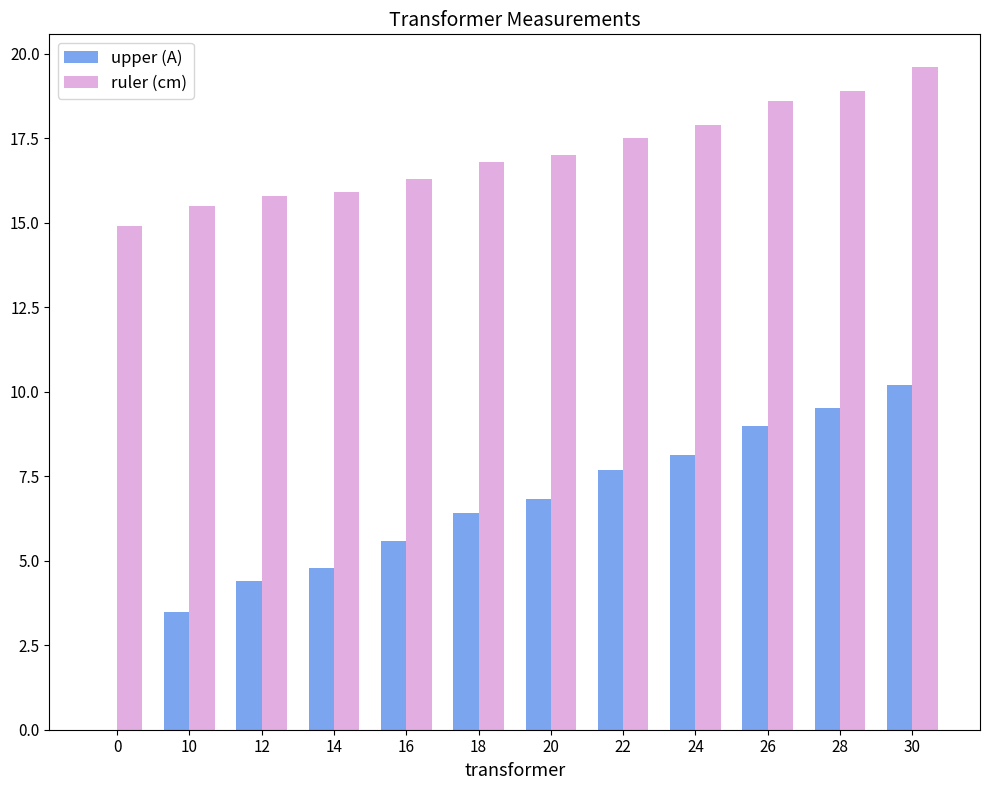

Is it true that upper (A) equals 9.5 at 28?

True